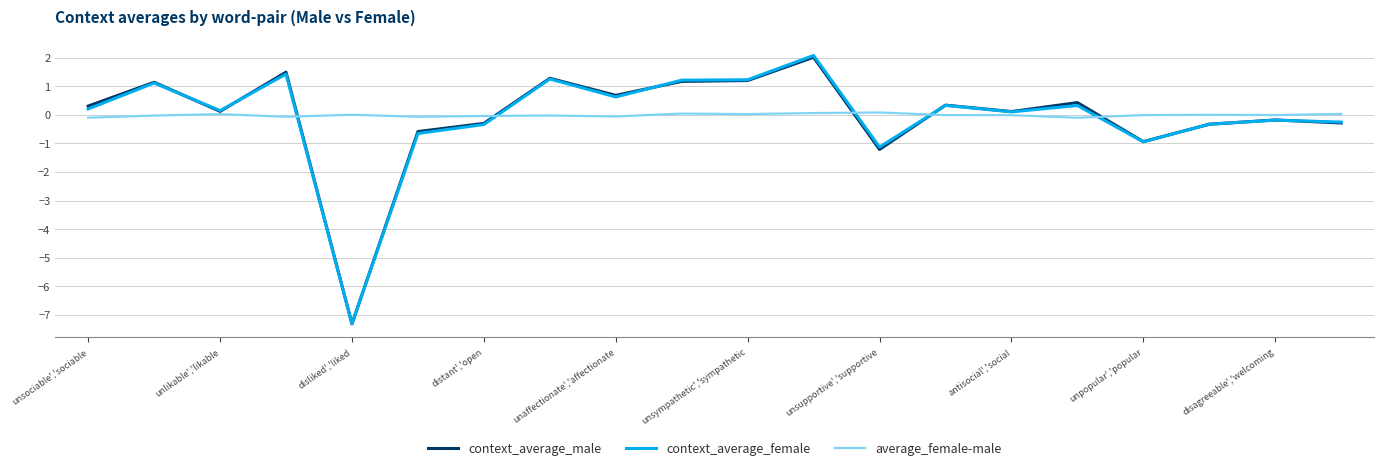

Which series has the widest spread of values?

context_average_female